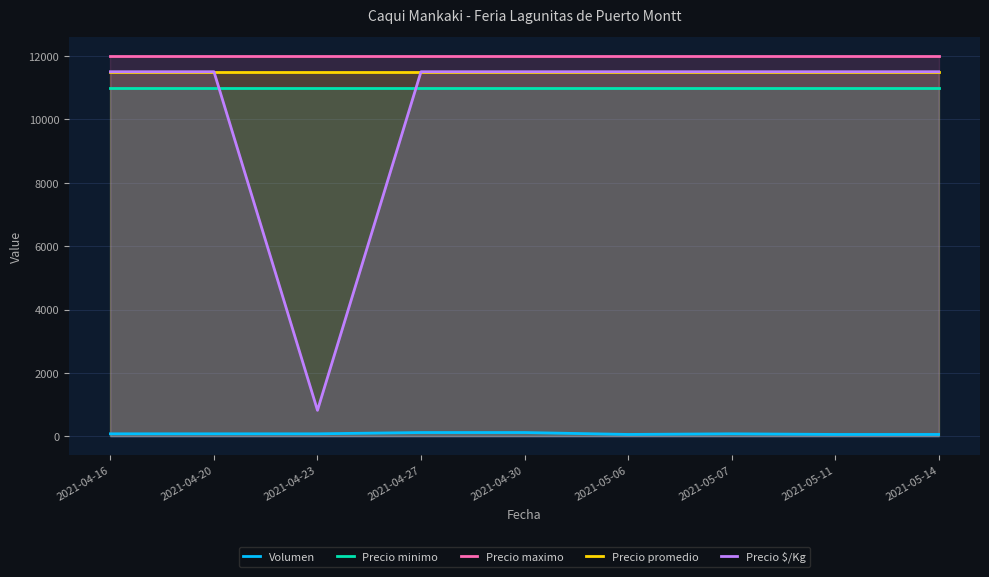

Where does the Volumen series first go above 80?

2021-04-27